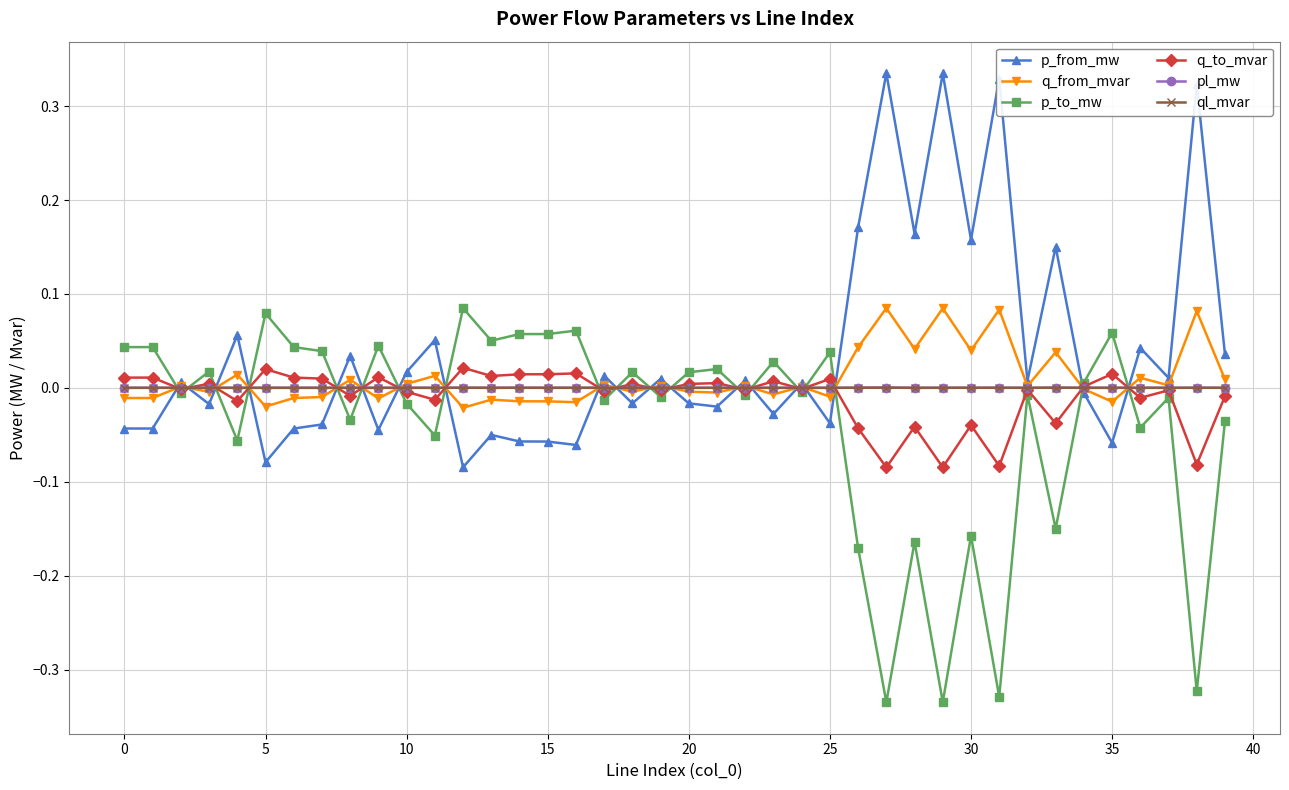

At how many categories does at least one series exceed 0?

40